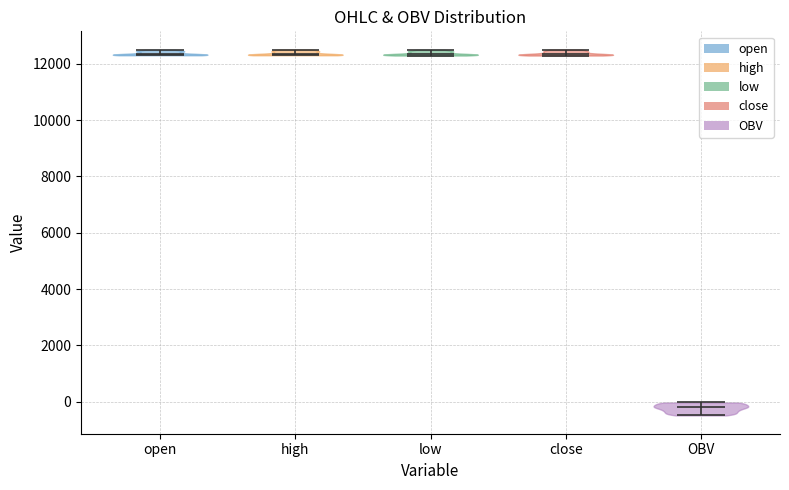

Reading left to right, read every violin against the y-axis: where its median line is, and the lowest and highest points it reaches. The values are not printed on the chart, so give them approximately, as read against the axis.

open: median line 12400, lowest point 12400, highest point 12600
high: median line 12400, lowest point 12400, highest point 12600
low: median line 12400, lowest point 12400, highest point 12600
close: median line 12400, lowest point 12400, highest point 12600
OBV: median line -200, lowest point -400, highest point 0